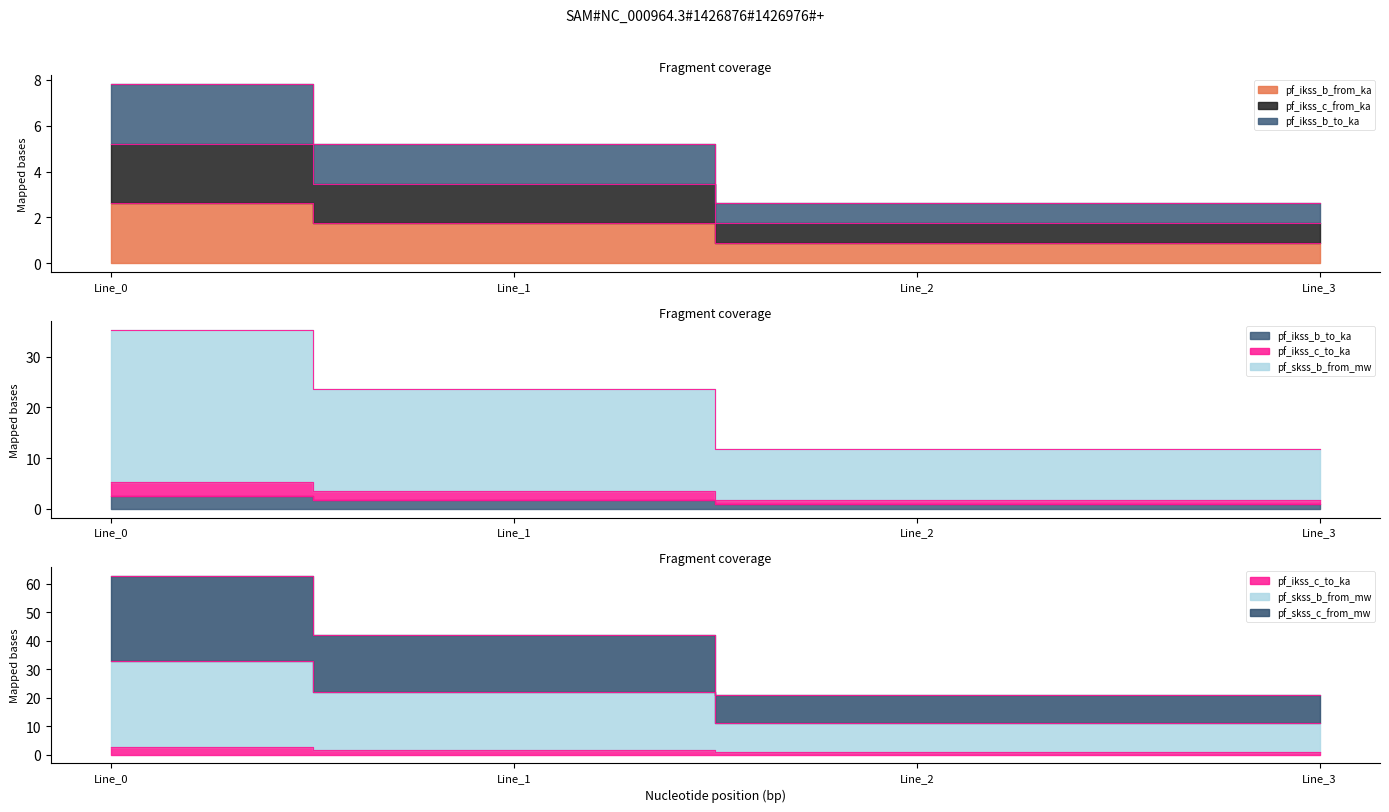

Which has a higher value, Line_0 or Line_1?

Line_0